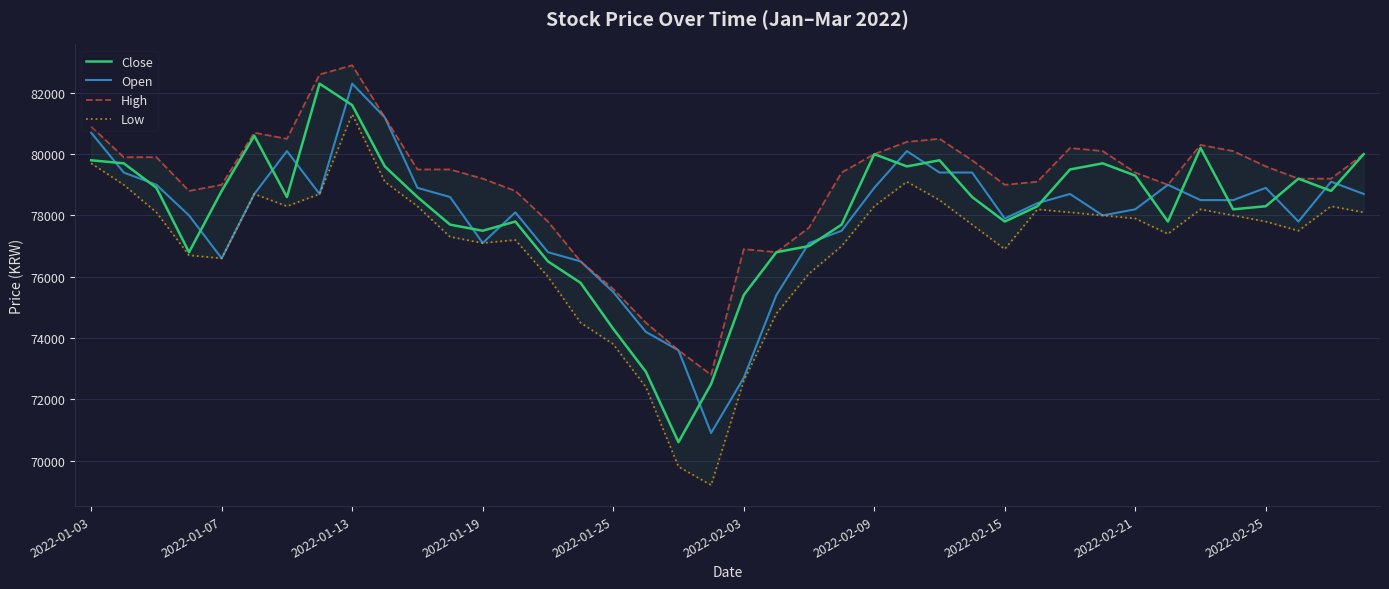

What are all the series names shown in the legend?

Close, Open, High, Low